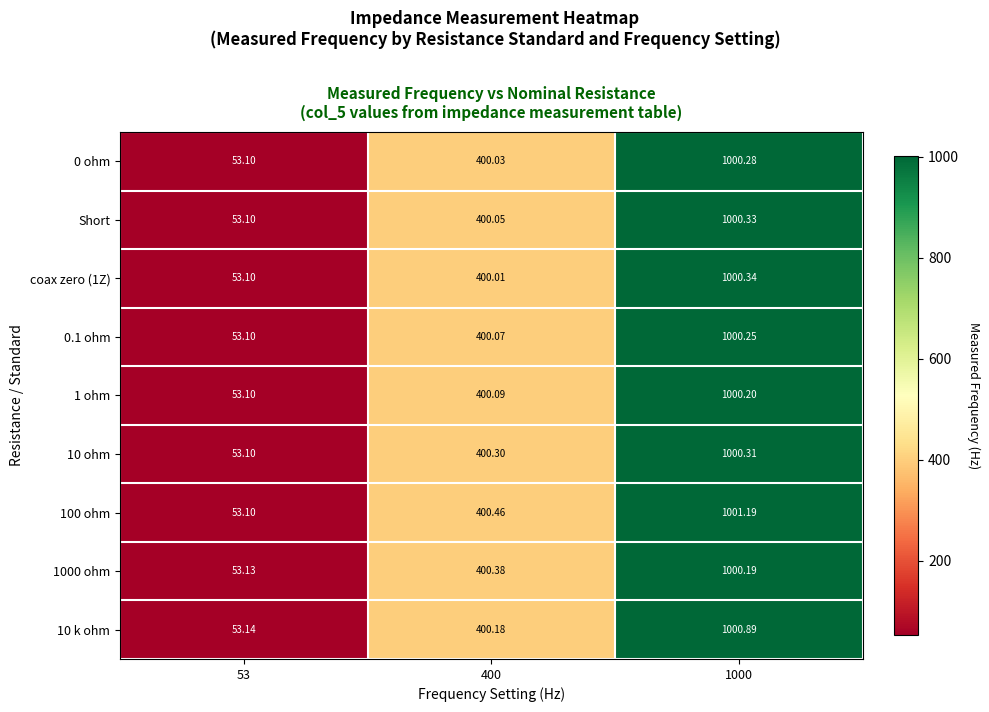

Is the value of 10 ohm at 400 greater than the value of 100 ohm at 400?

No